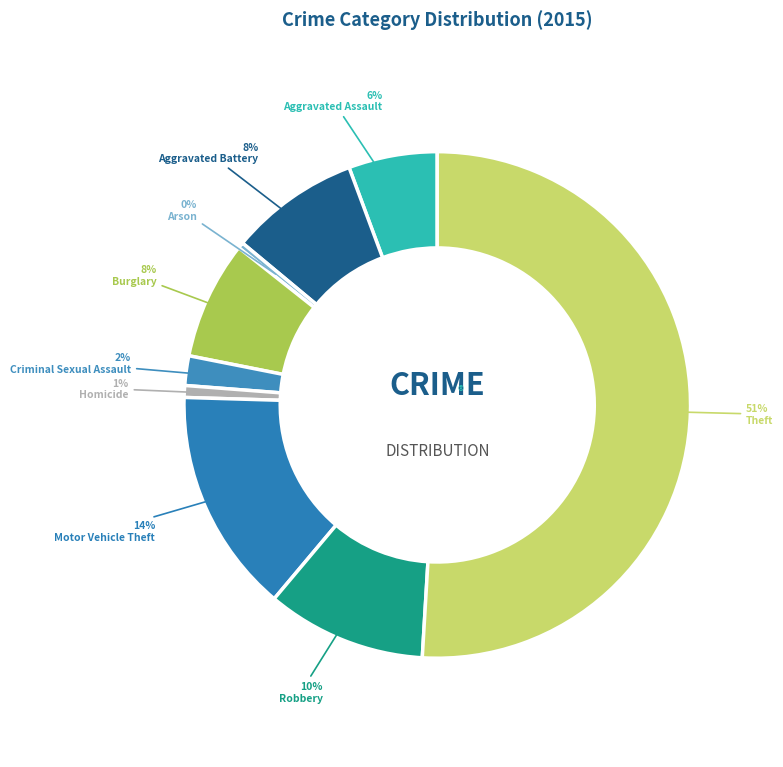

Does Theft account for over 50% of the chart?

Yes